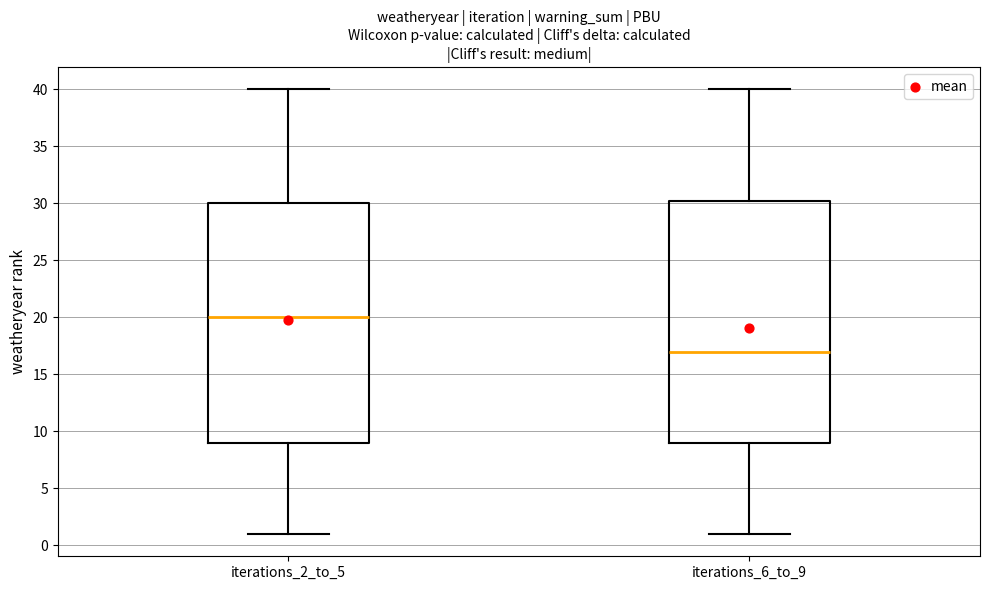

Which box has the highest median line?

iterations_2_to_5